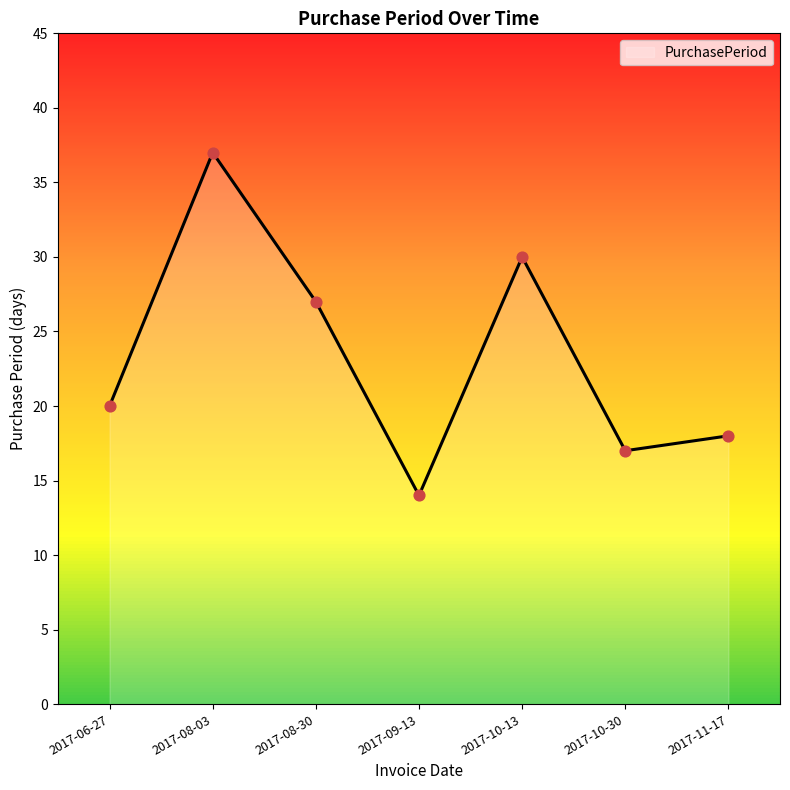

What is the change in value from 2017-10-13 to 2017-11-17?

-12